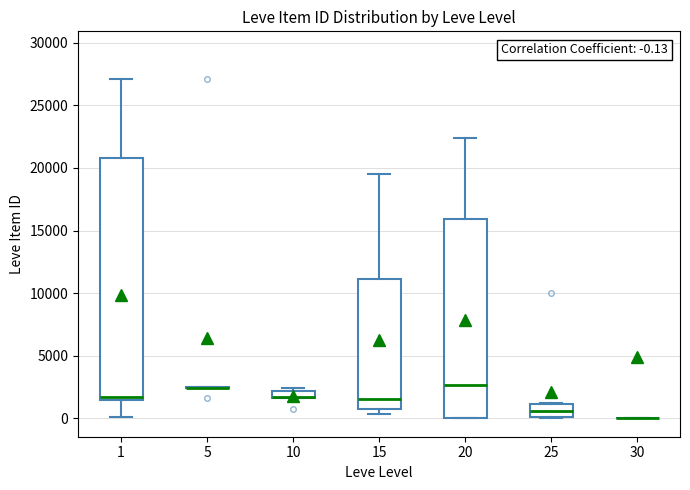

Which box is the tallest, from its lower edge to its upper edge?

1